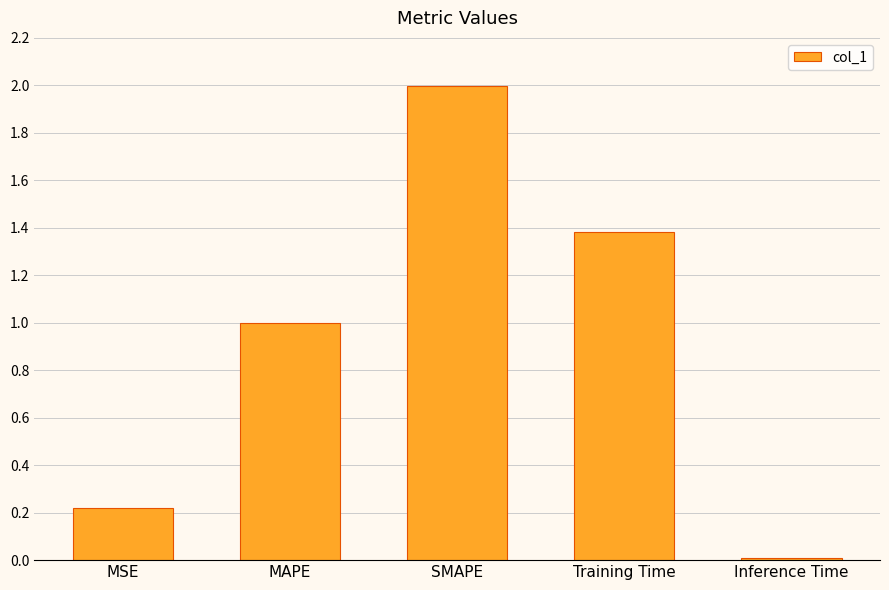

Where is the data nearest to the value 1?

MAPE